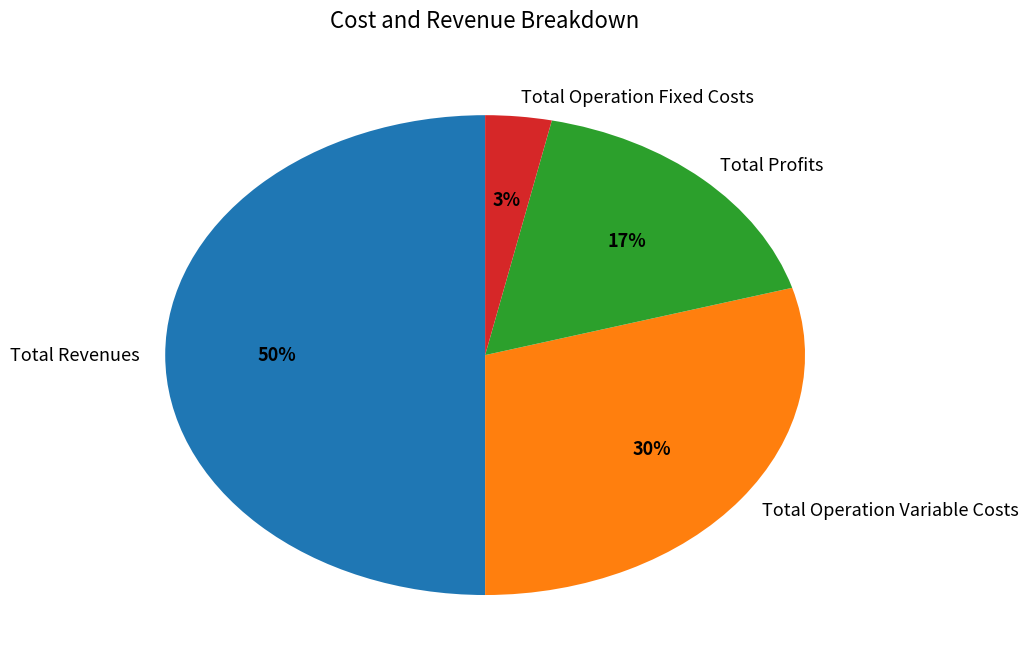

Count the number of slices in the pie.

4